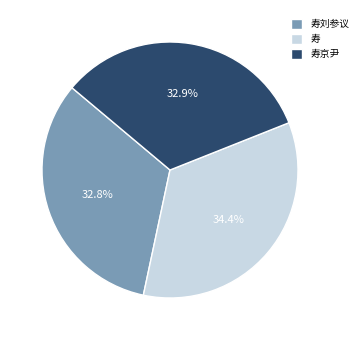

What portion of the pie excludes 寿京尹?

67.1%